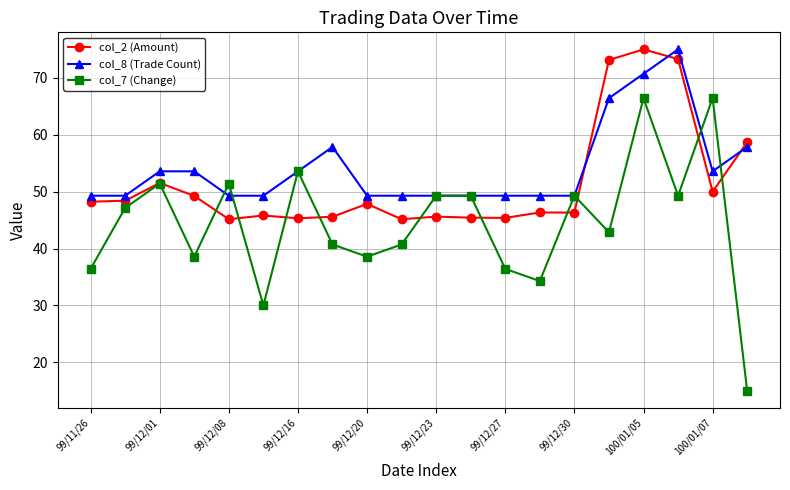

Which series has the largest total across all categories?

col_8 (Trade Count)